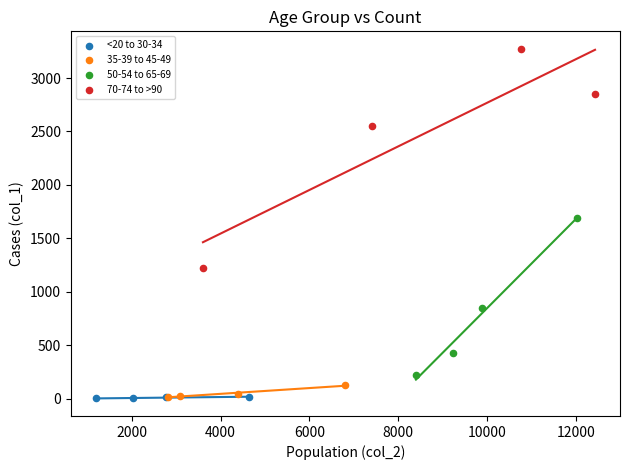

What are all the series names shown in the legend?

<20 to 30-34, 35-39 to 45-49, 50-54 to 65-69, 70-74 to >90